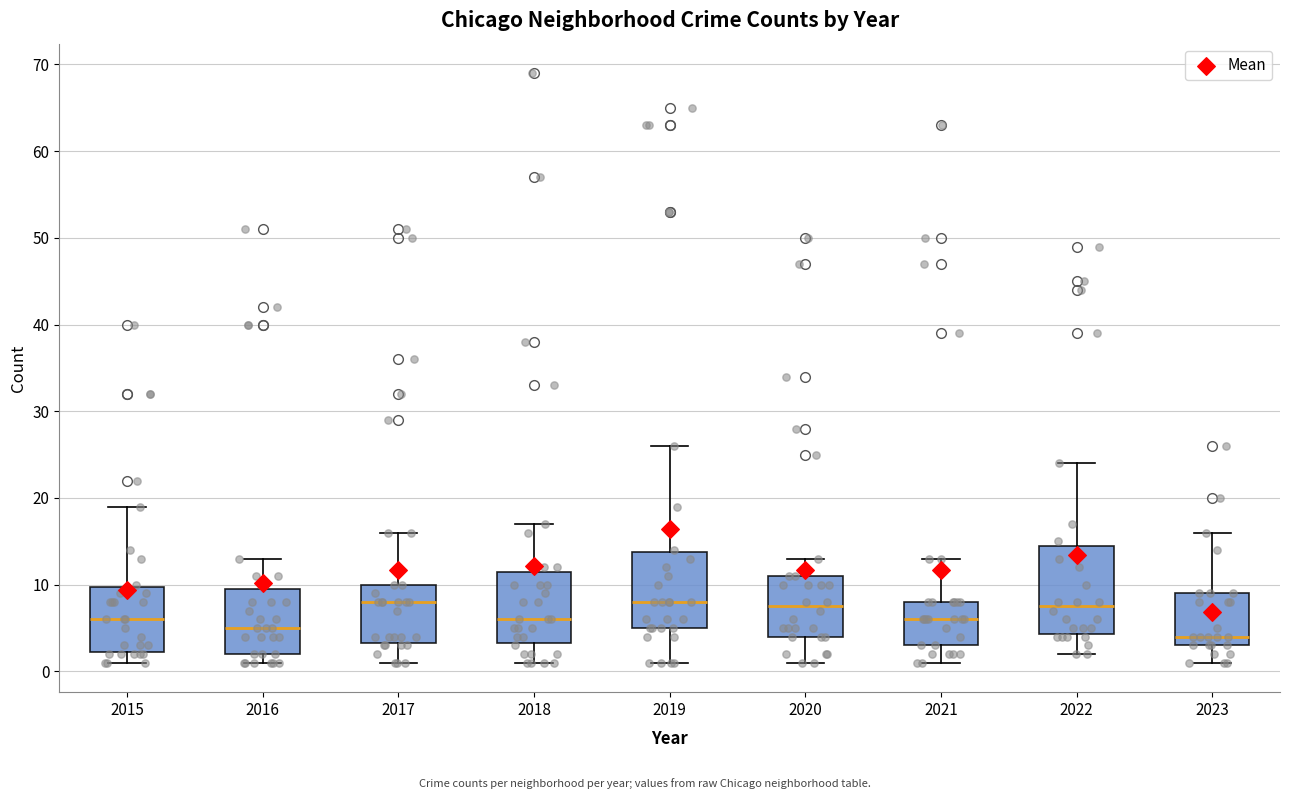

Where does the median line of the box at x = 2019 sit on the y-axis? The values are not printed on the chart, so give them approximately, as read against the axis.

8